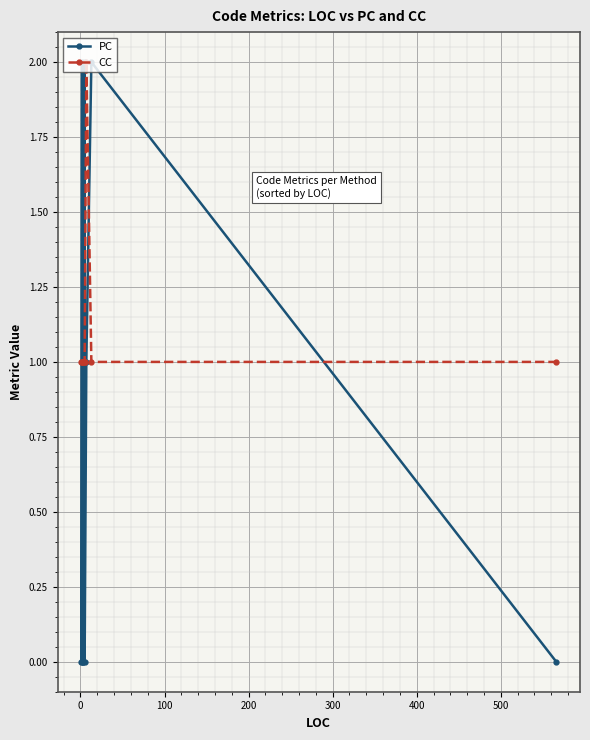

True or false: CC has a value of 1 at 500.

True